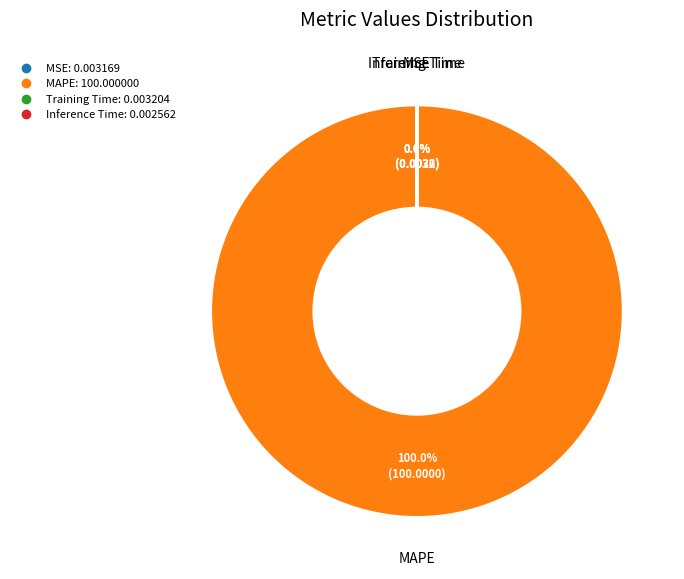

Do Training Time and Inference Time together represent more than half of the pie?

No